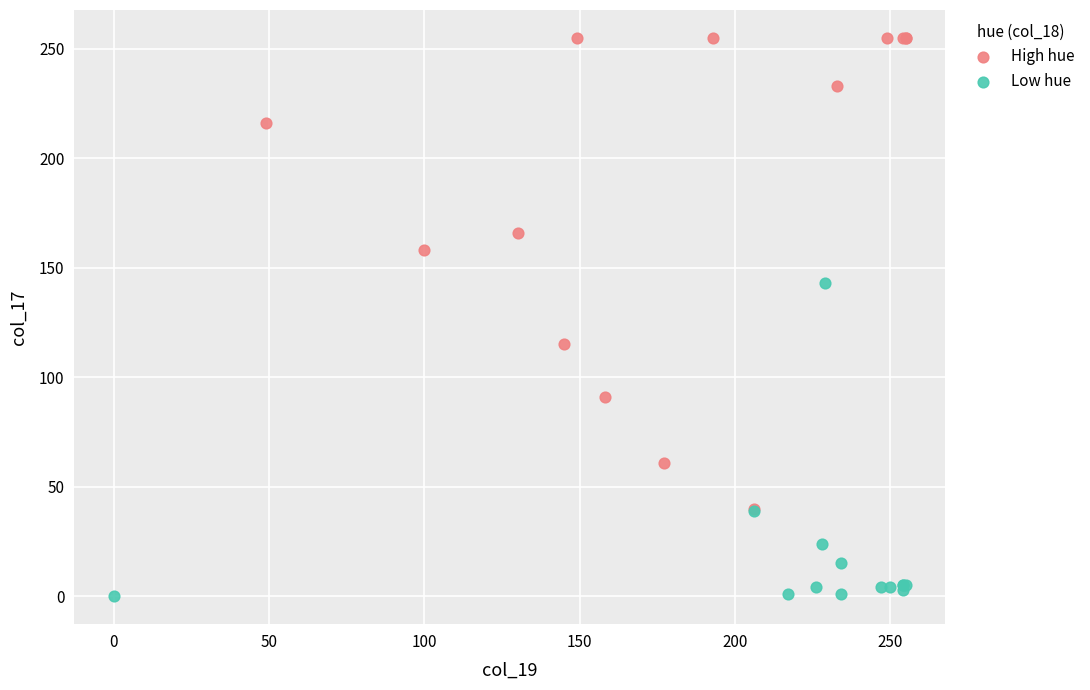

Which series contains the lowest Y value?

Low hue